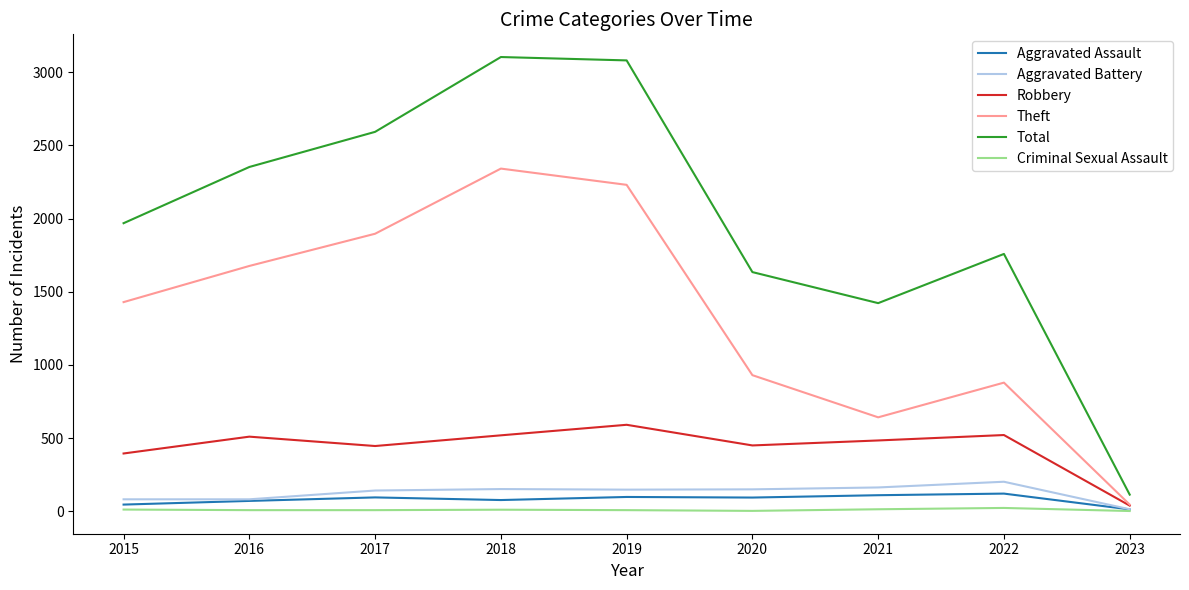

Which series has the largest total across all categories?

Total